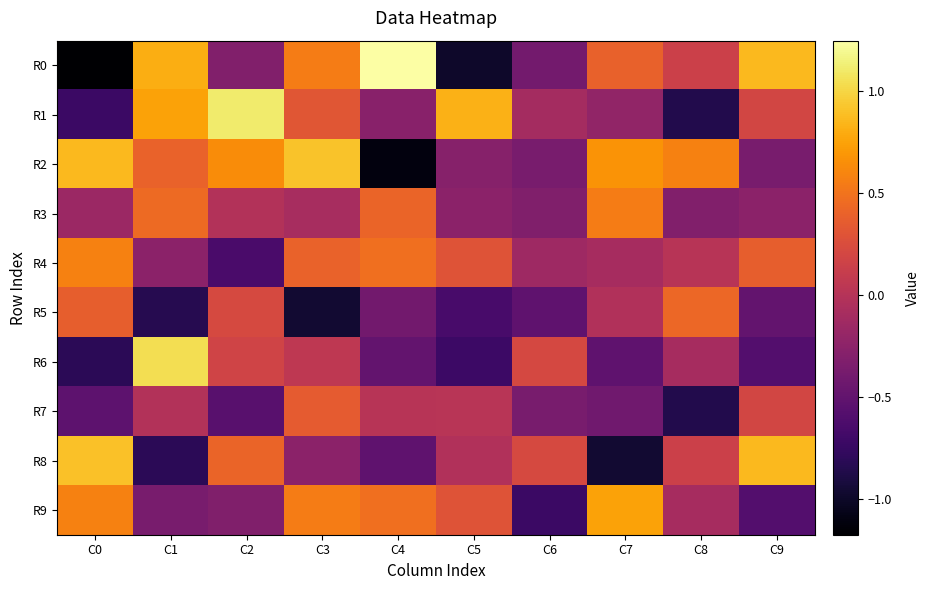

Which has a higher value, C3 or C1?

C1